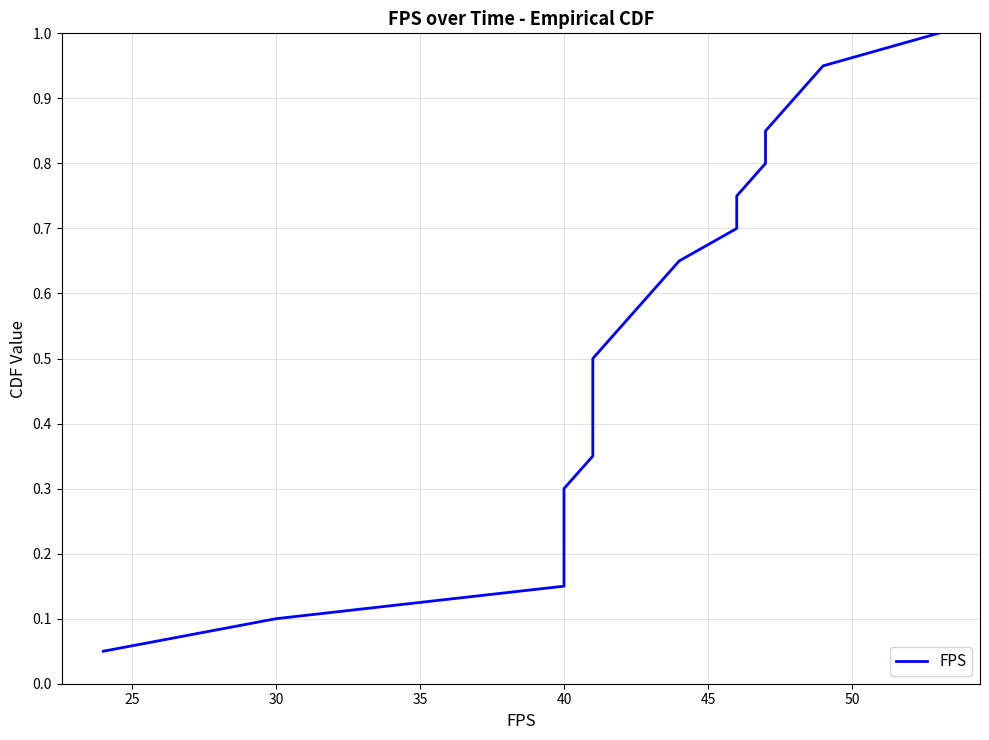

Does the chart display data point markers on the line(s)?

No